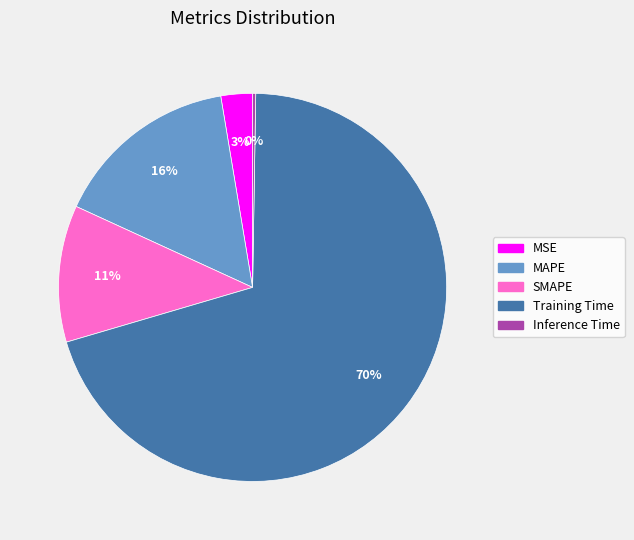

To the nearest percent, what is the combined percentage of MSE and Training Time?

73%